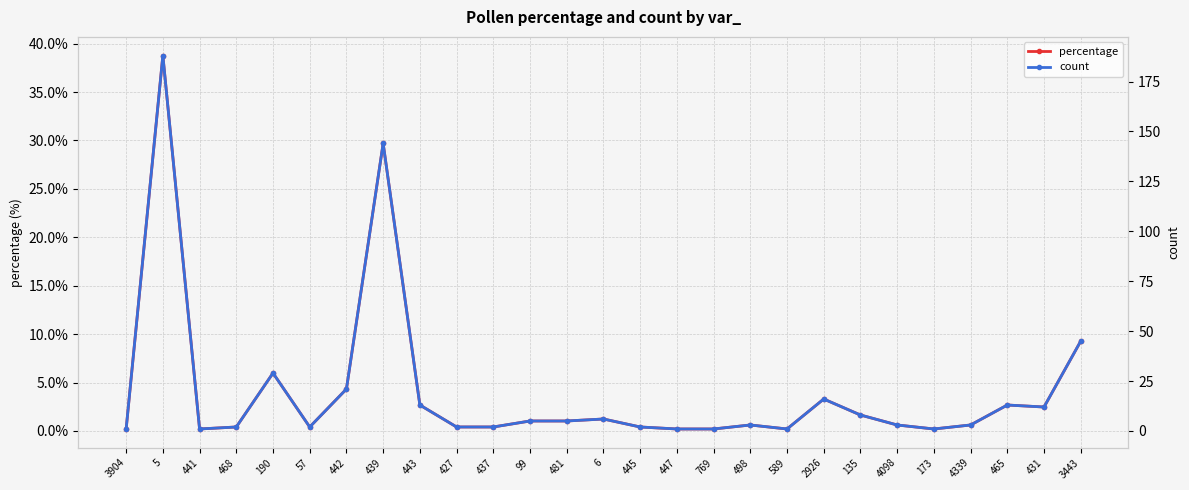

Which series has the widest spread of values?

count